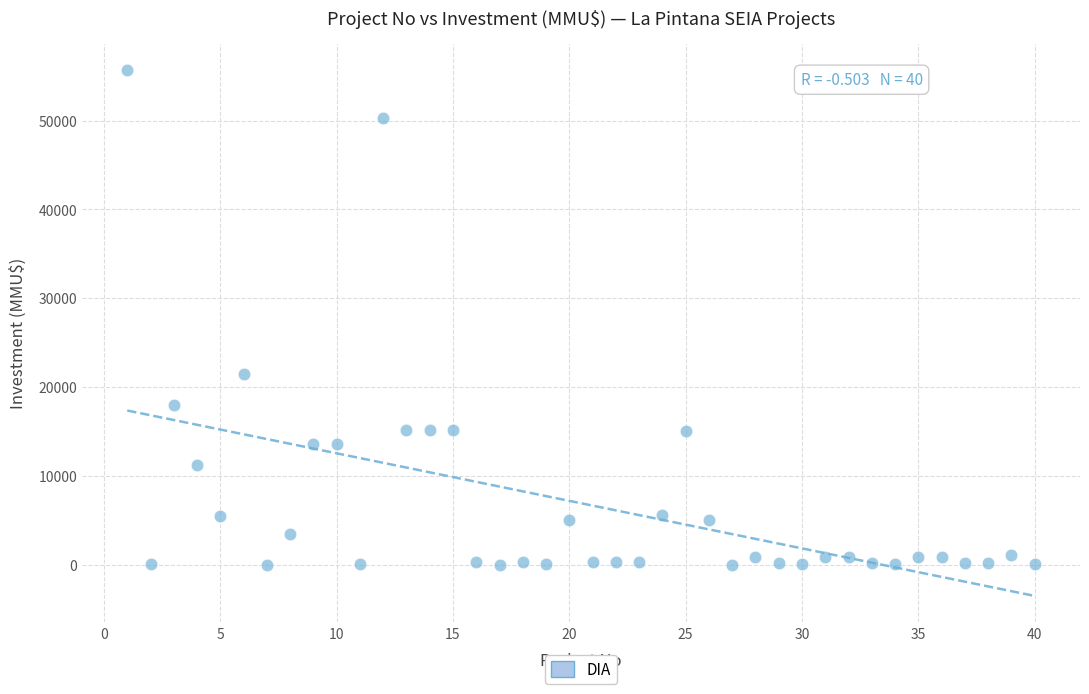

What Y value in the scatter plot is closest to 27847?

21500